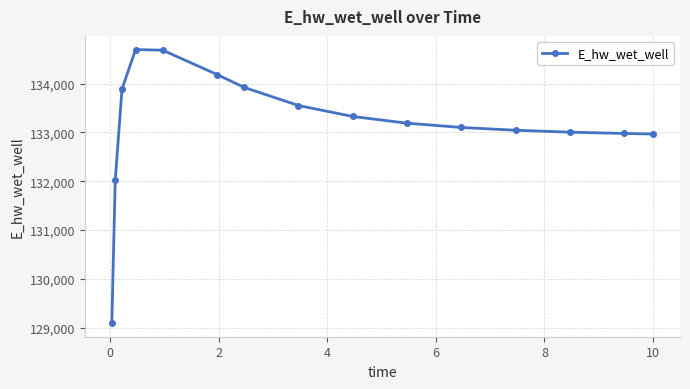

True or false: there are more than 0 points higher than both neighbors.

True